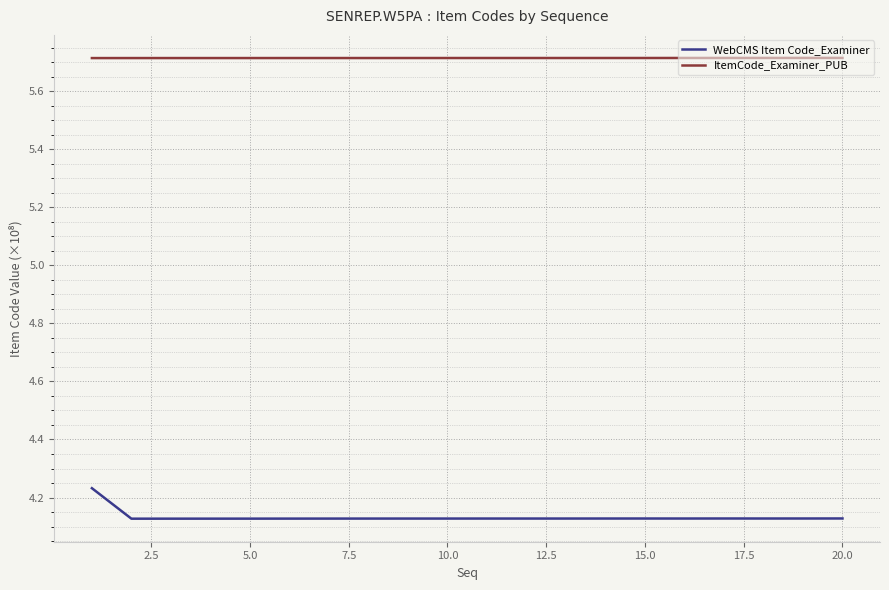

List the series in order of their overall mean, lowest first.

WebCMS Item Code_Examiner, ItemCode_Examiner_PUB